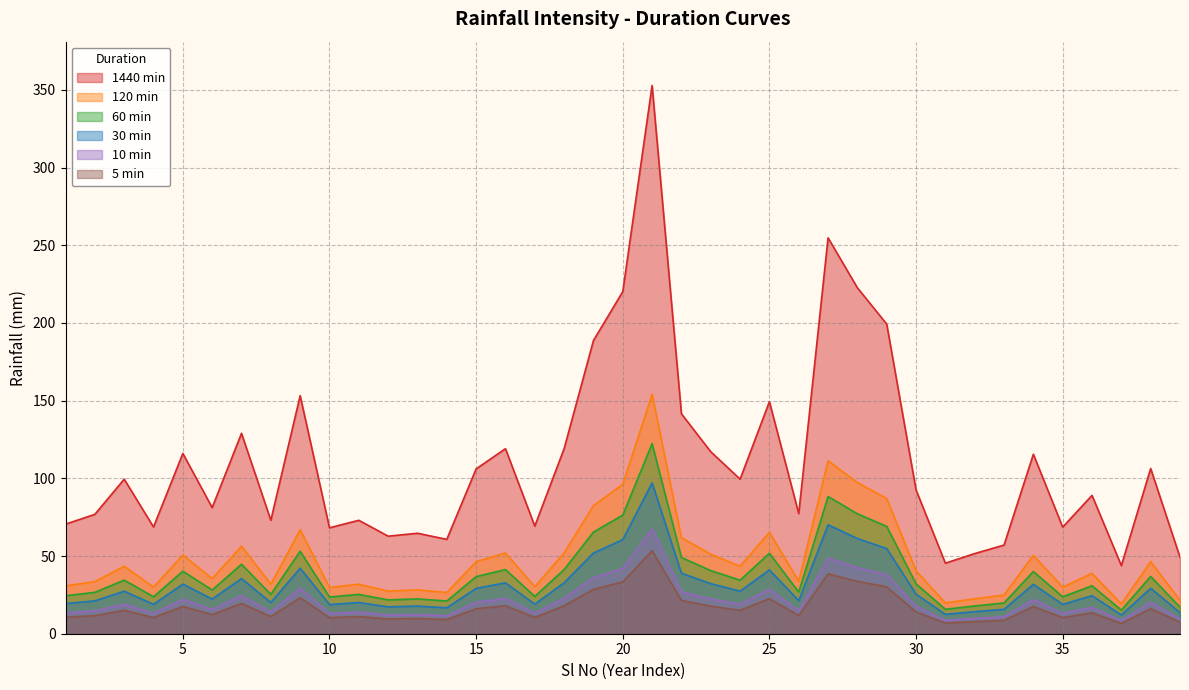

Where is the first local minimum for 10 min?

4